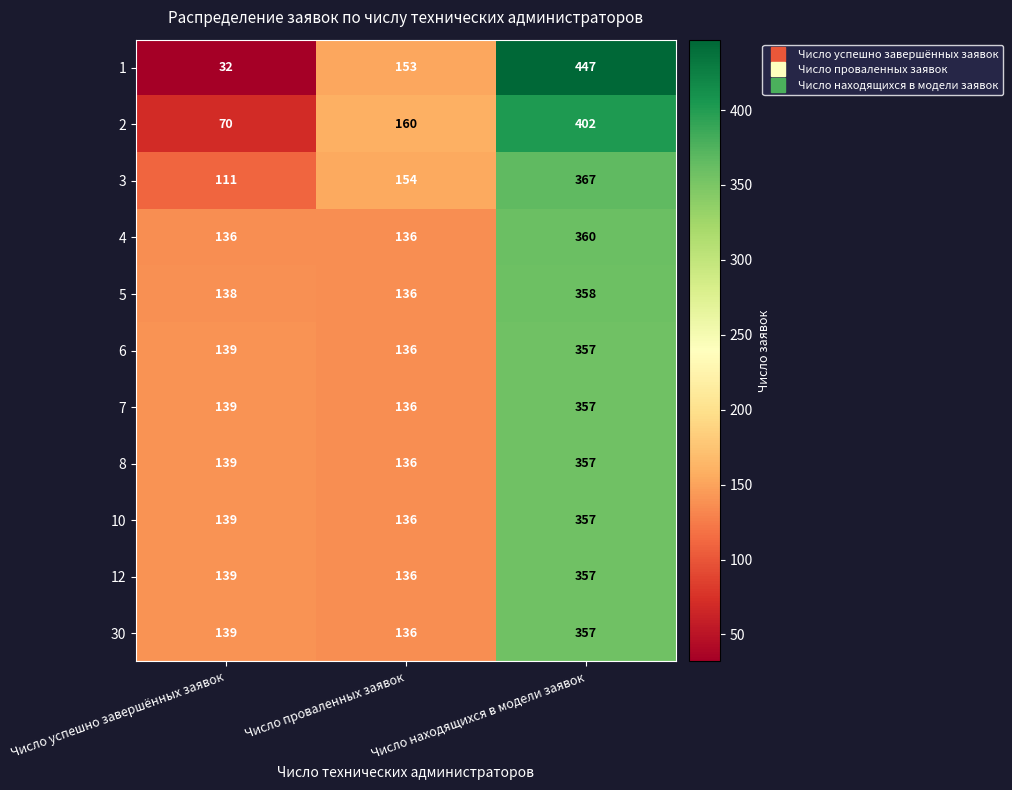

Between Число успешно завершённых заявок and Число проваленных заявок, which series saw the biggest shift?

1